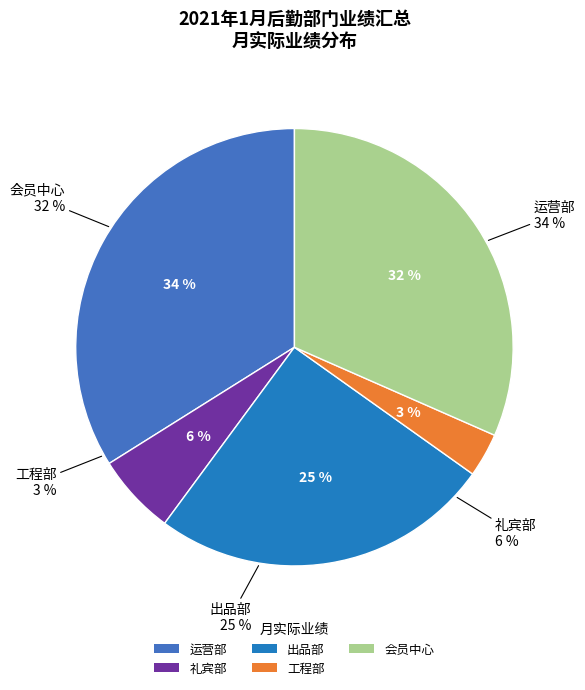

To the nearest percent, what is the difference between the 工程部 and 出品部 slice percentages?

22%